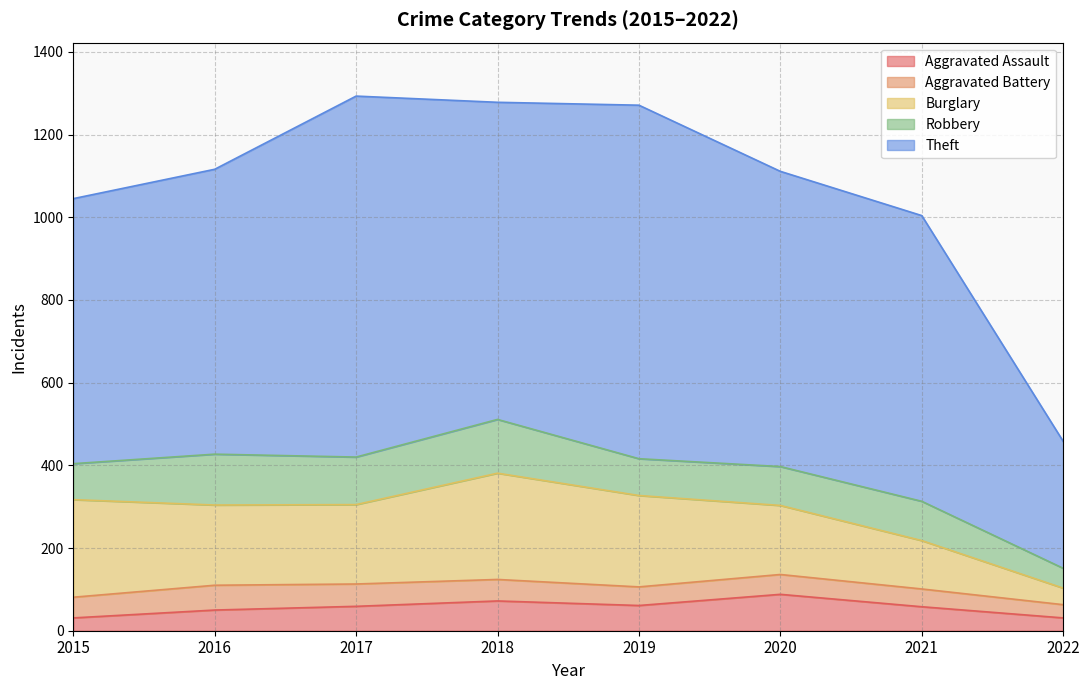

Does the chart display data point markers on the line(s)?

No